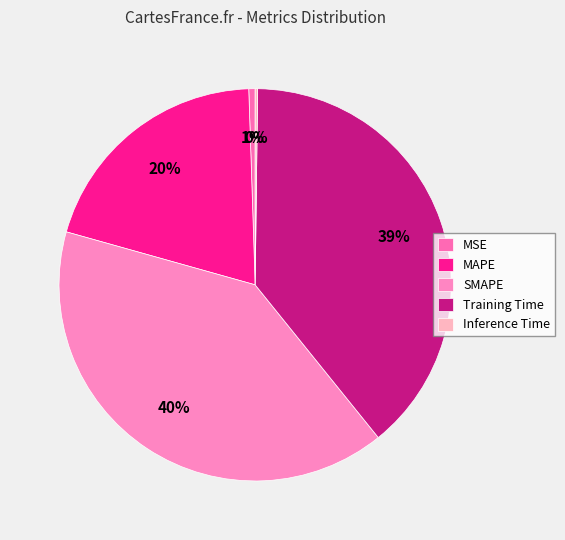

The Inference Time slice represents 0% of the pie. True or false?

True